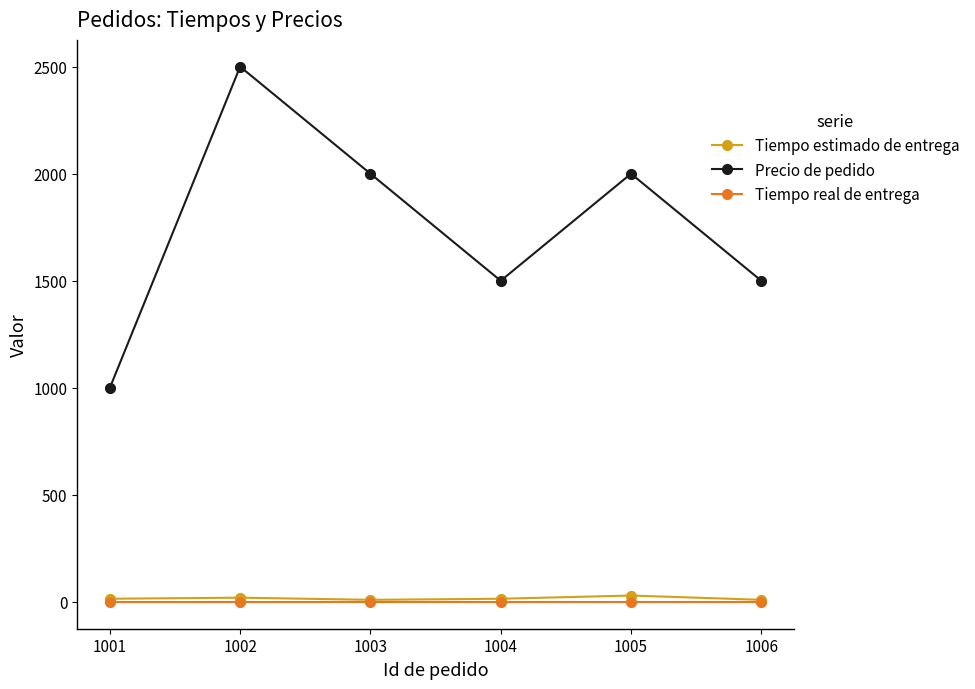

Between 1002 and 1004, which series saw the biggest shift?

Precio de pedido